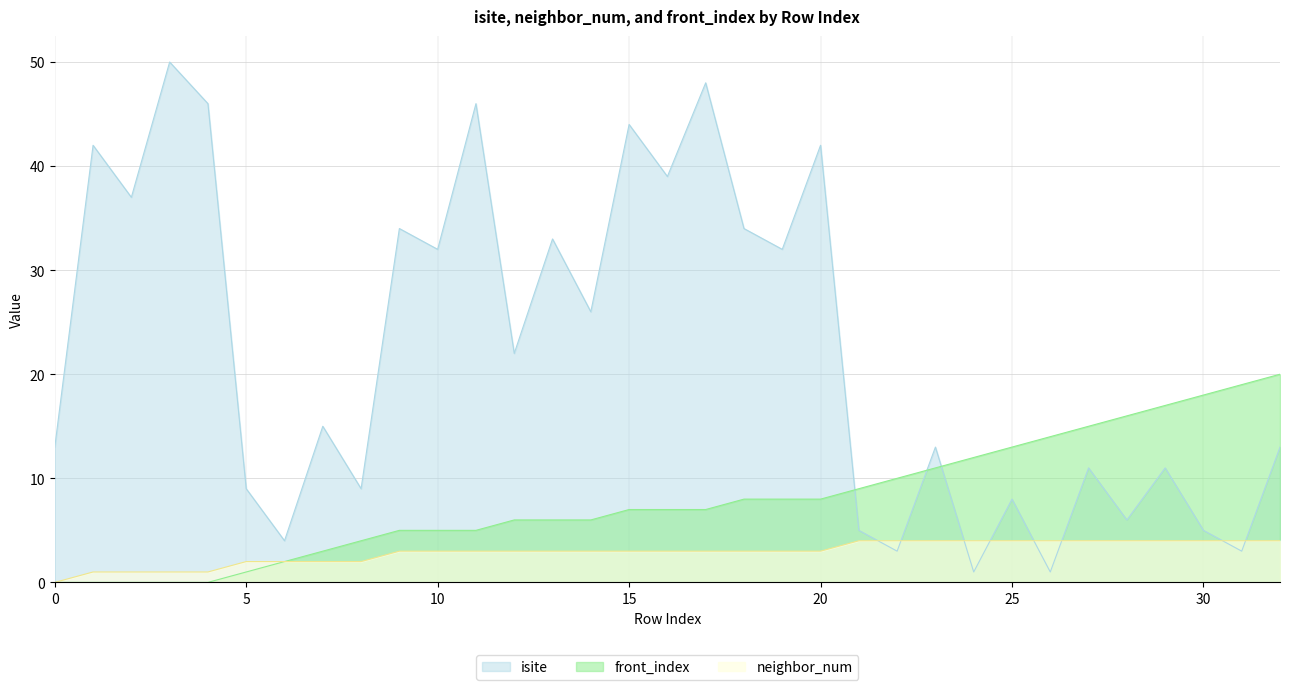

Reading left to right, transcribe all the data shown in this chart.

isite: 13	42	37	50	46	9	4	15	9	34	32	46	22	33	26	44	39	48	34	32	42	5	3	13	1	8	1	11	6	11	5	3	13
neighbor_num: 0	1	1	1	1	2	2	2	2	3	3	3	3	3	3	3	3	3	3	3	3	4	4	4	4	4	4	4	4	4	4	4	4
front_index: 0	0	0	0	0	1	2	3	4	5	5	5	6	6	6	7	7	7	8	8	8	9	10	11	12	13	14	15	16	17	18	19	20